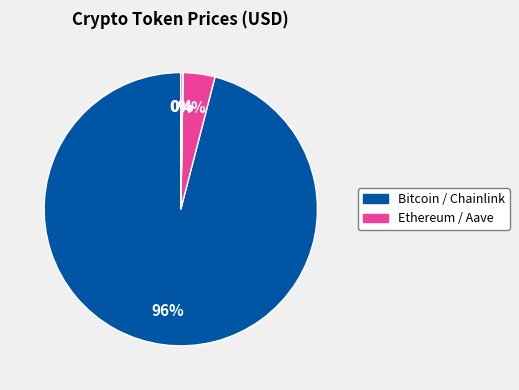

How many segments does this pie chart have?

4